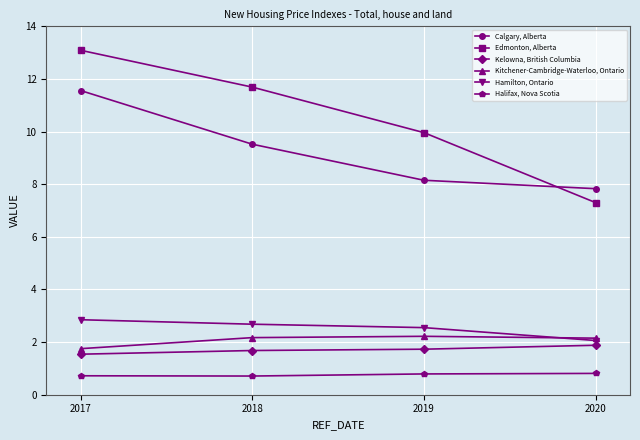

How many intersections are there between Calgary, Alberta and Edmonton, Alberta?

1